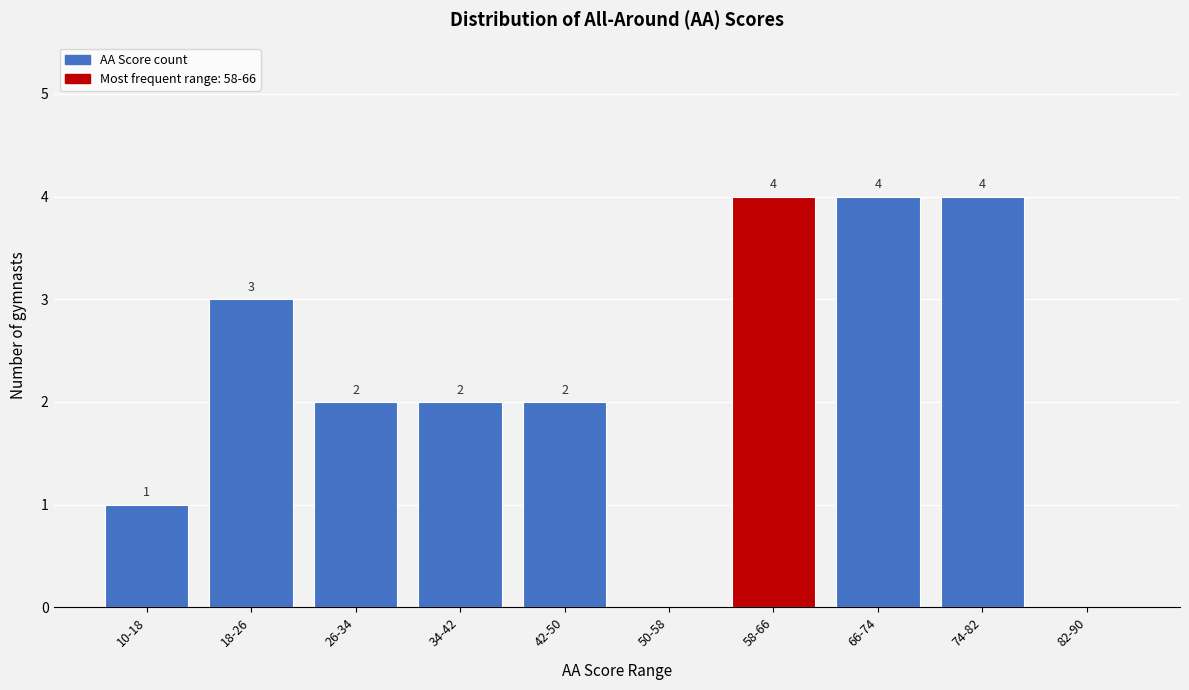

Reading right to left, transcribe all the data shown in this chart.

82-90=0	74-82=4	66-74=4	58-66=4	50-58=0	42-50=2	34-42=2	26-34=2	18-26=3	10-18=1